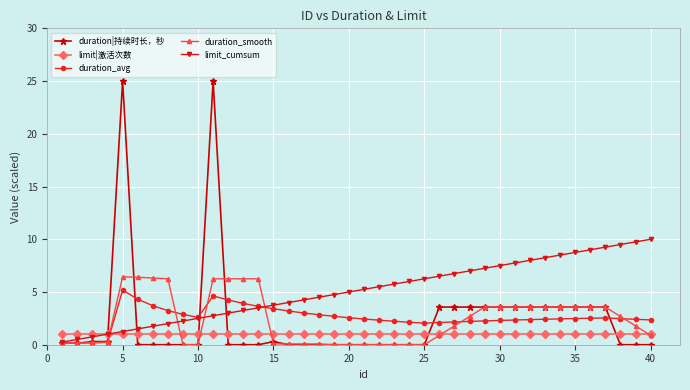

List the series in order of their peak value, highest first.

duration|持续时长，秒, limit_cumsum, duration_smooth, duration_avg, limit|激活次数